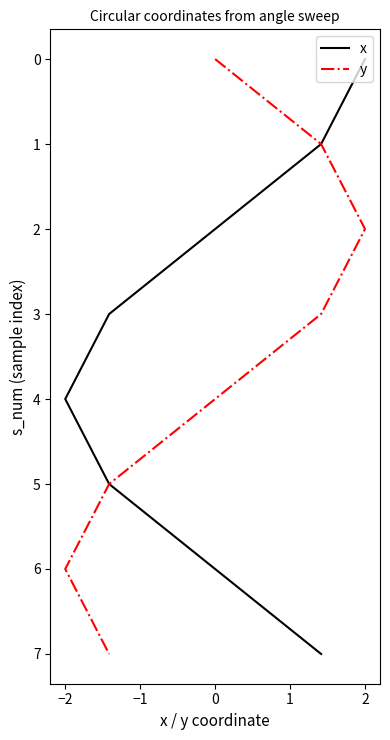

How many lines are shown in the chart?

2